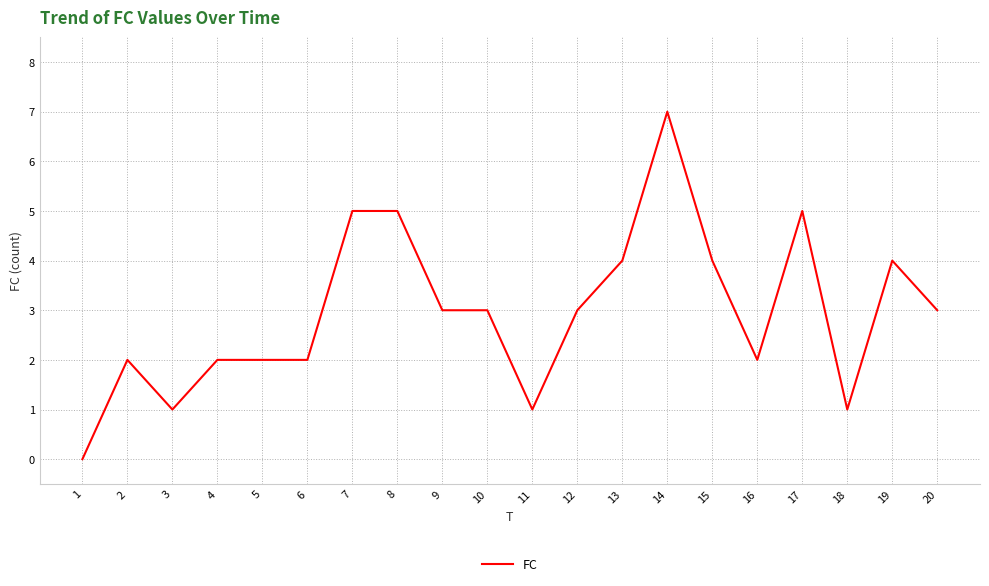

What is the difference between the maximum and minimum values?

7